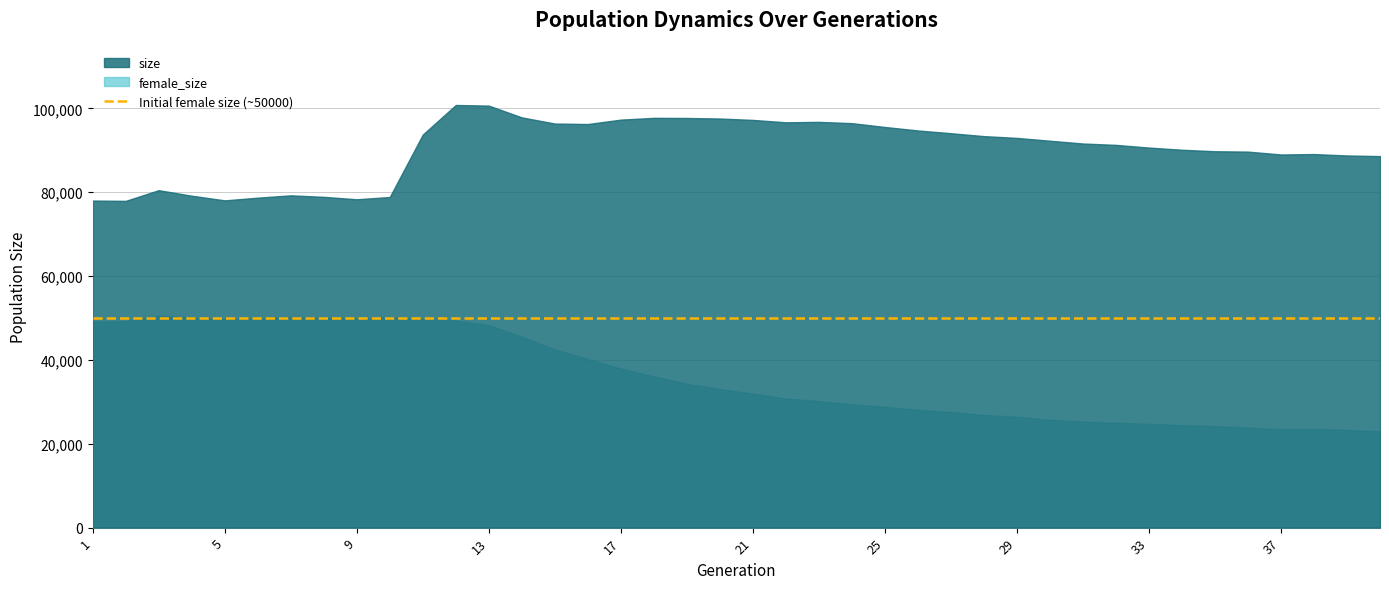

What is the difference between the maximum and minimum values in the female_size series?

27600